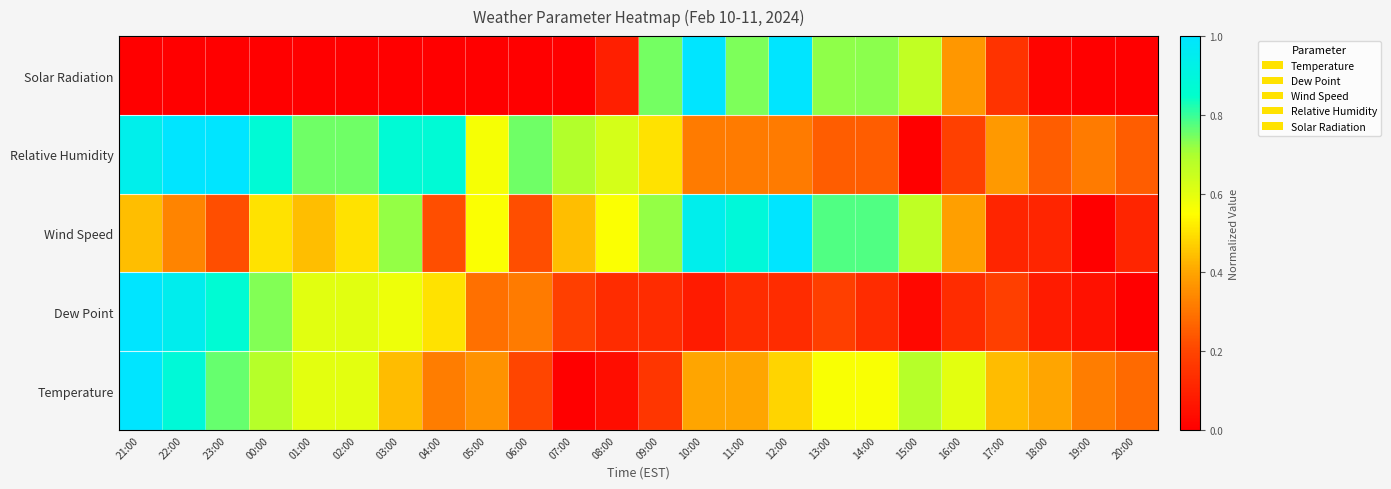

At which category does the chart reach its peak across all series?

12:00